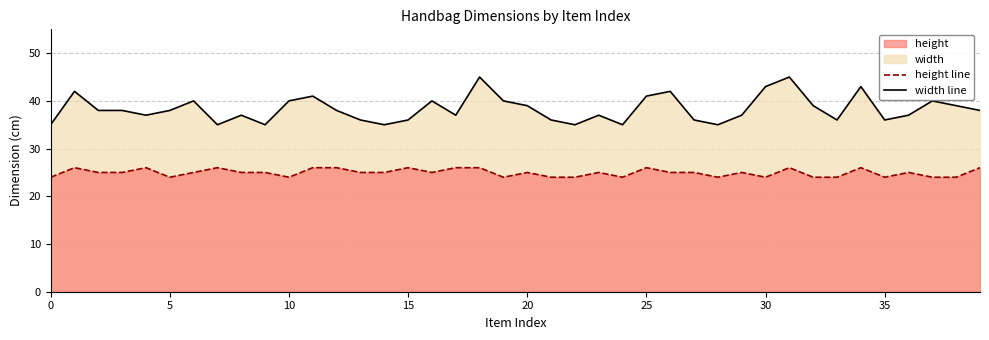

List the series in order of their peak value, lowest first.

height, width